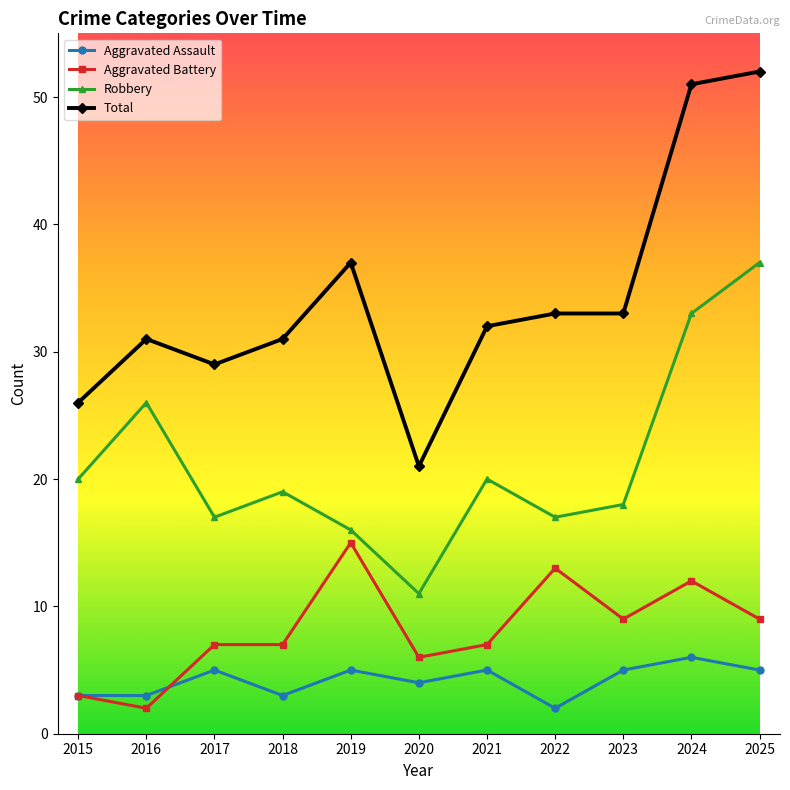

Reading right to left, transcribe all the data shown in this chart.

Aggravated Assault: 5	6	5	2	5	4	5	3	5	3	3
Aggravated Battery: 9	12	9	13	7	6	15	7	7	2	3
Robbery: 37	33	18	17	20	11	16	19	17	26	20
Total: 52	51	33	33	32	21	37	31	29	31	26